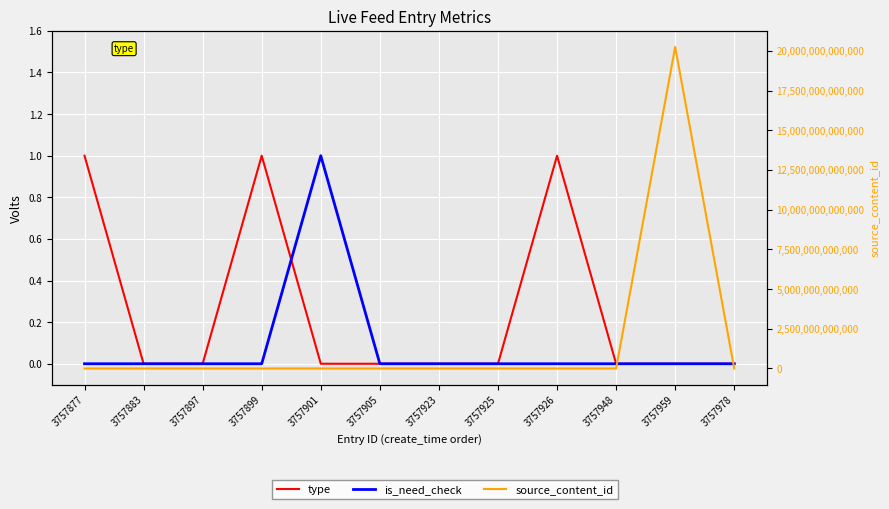

Where do type and is_need_check first cross each other?

3757899 and 3757901